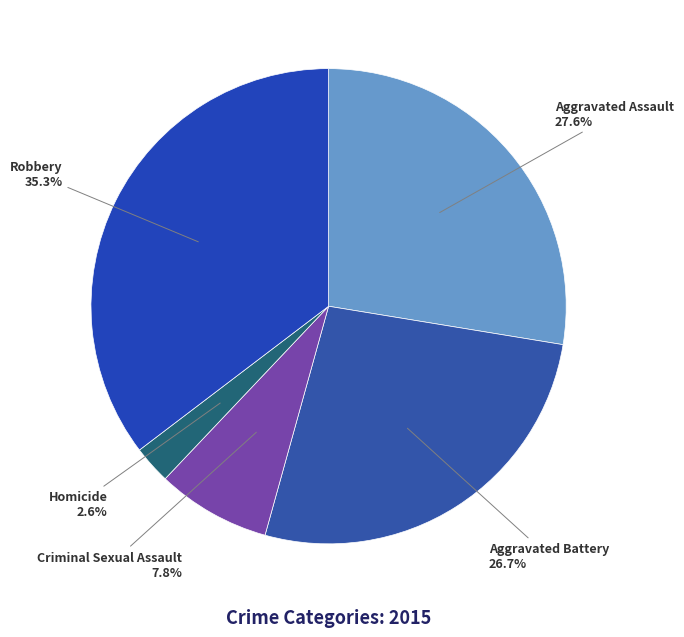

Which slice is the smallest?

Homicide